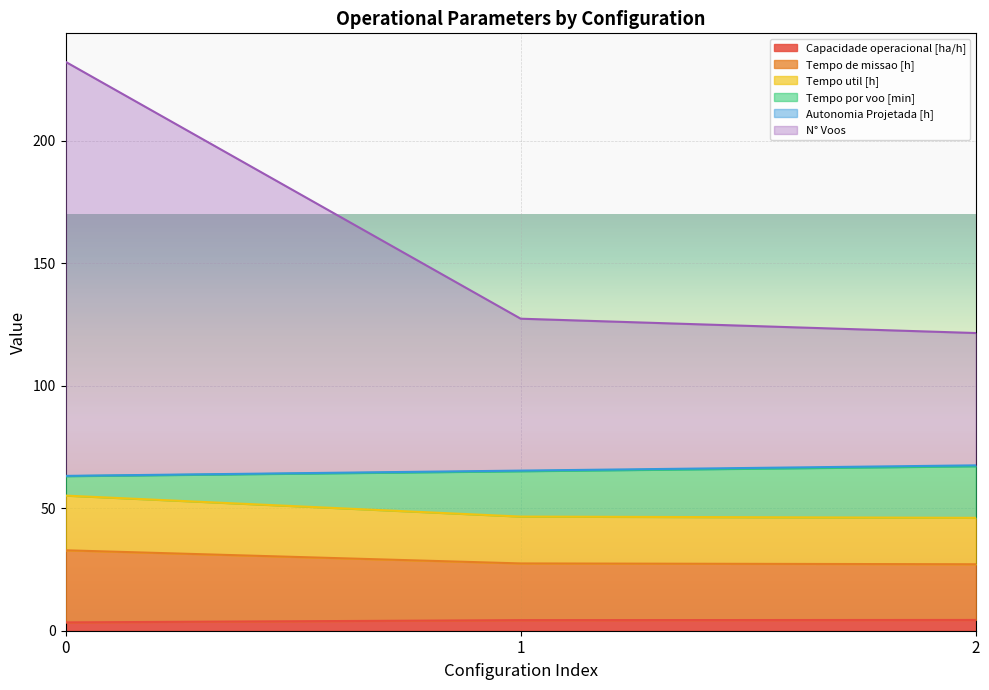

Is it true that Tempo de missao [h] equals 32.8 at 0?

True